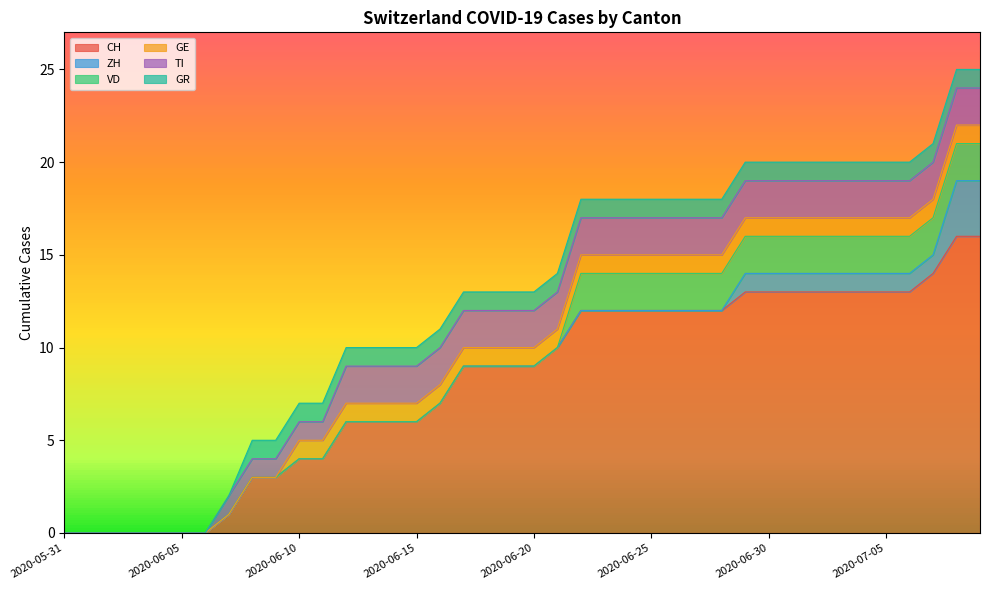

List the series in order of their peak value, lowest first.

GE, GR, VD, TI, ZH, CH